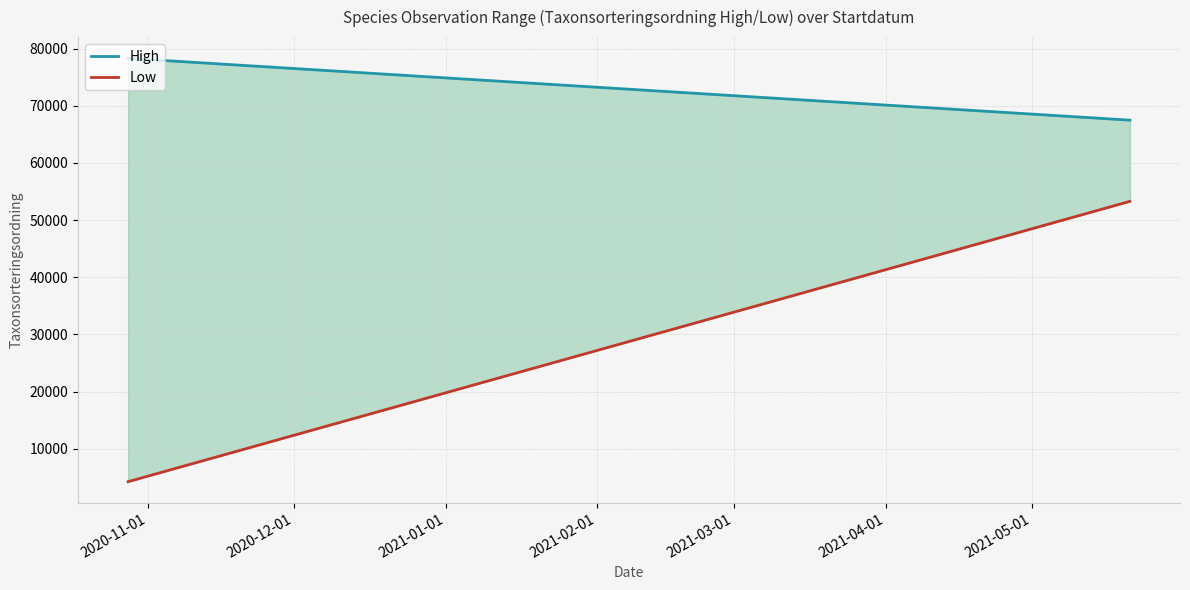

What is the lowest value of the Low series?

4261.2